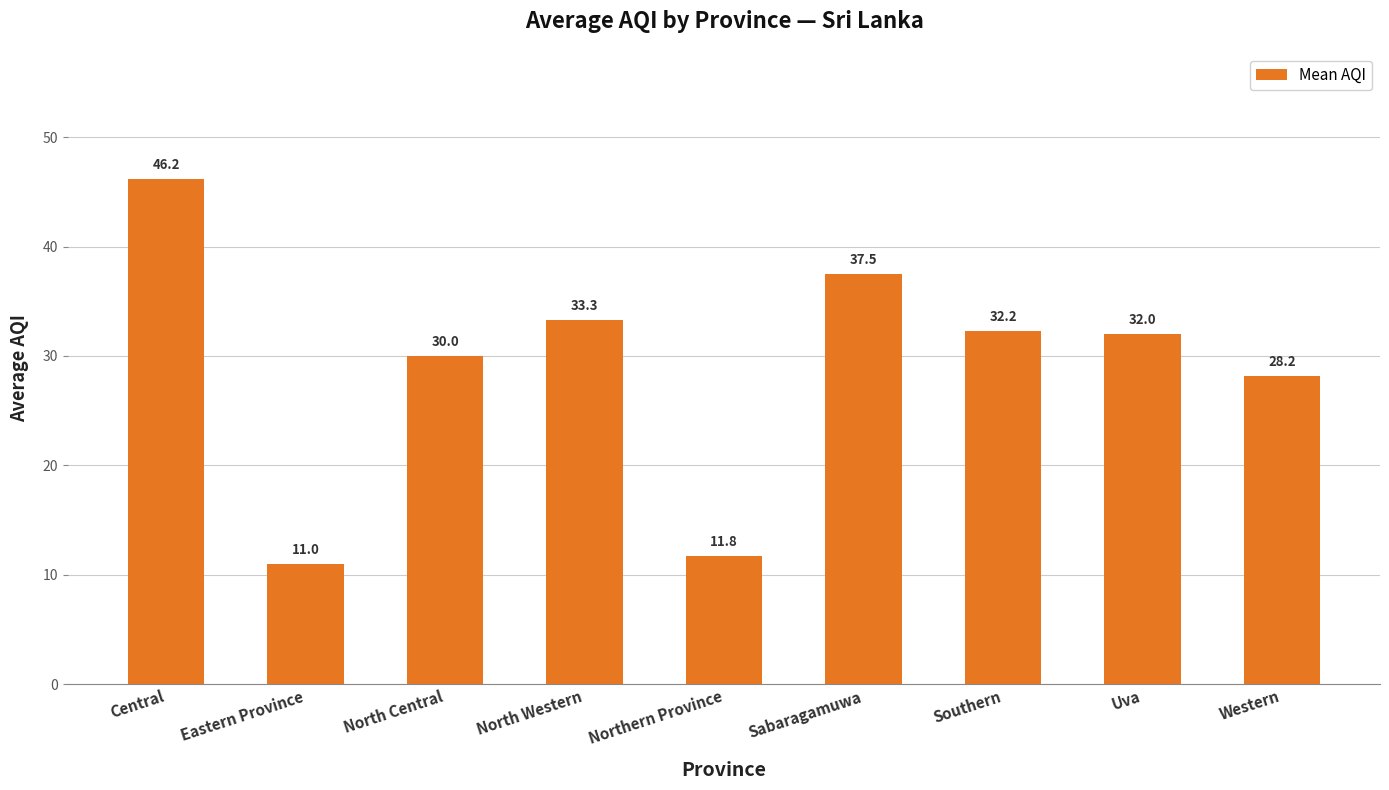

How many categories are shown in the chart?

9